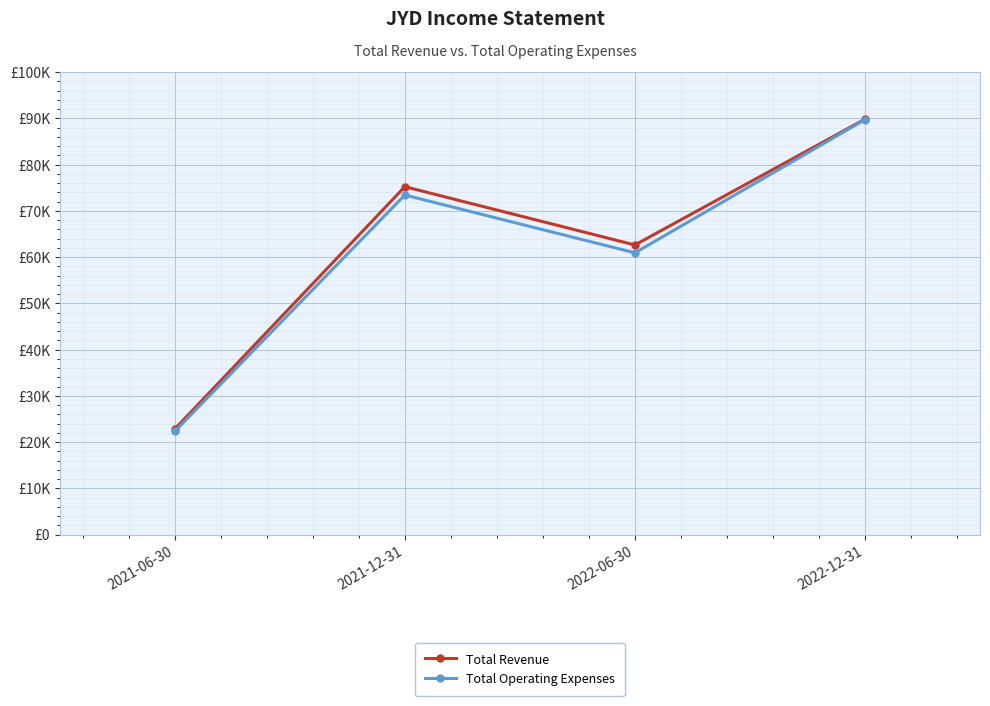

Does the chart have visible grid lines?

Yes